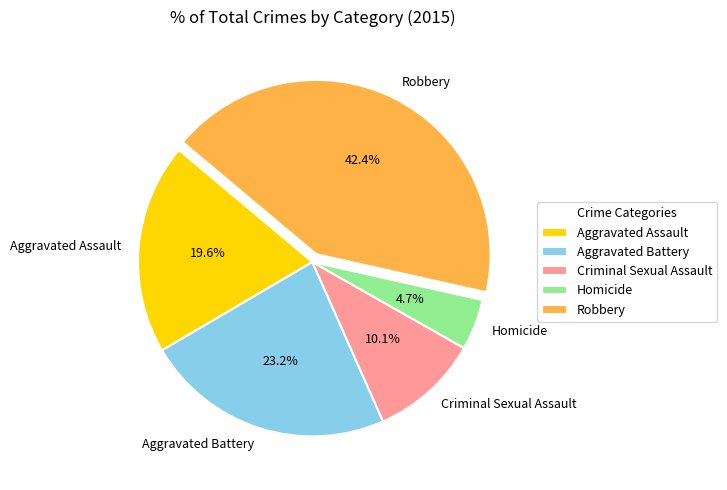

True or false: Aggravated Battery accounts for 14% of the total.

False